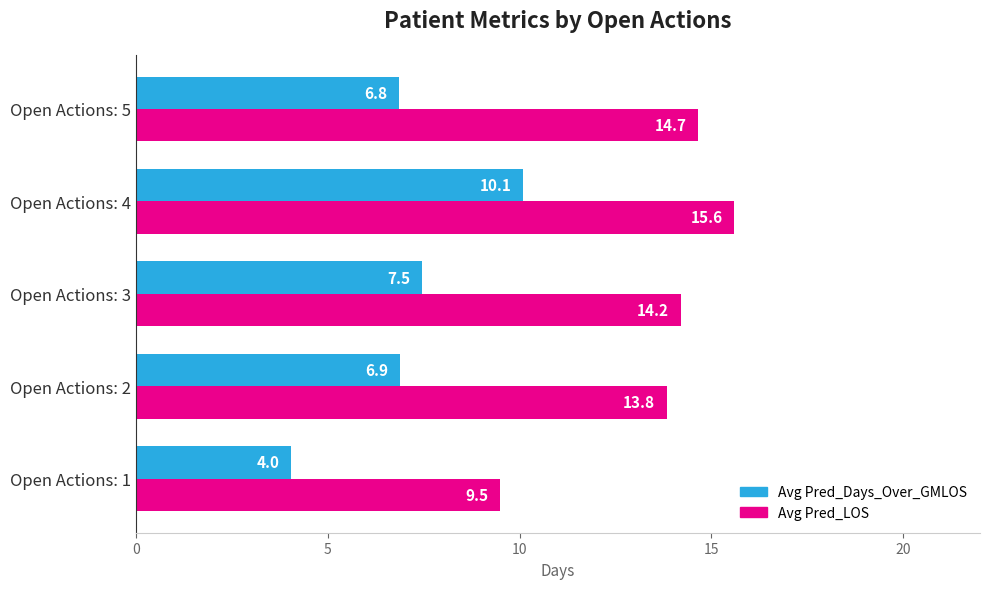

At how many categories does at least one series exceed 4?

5